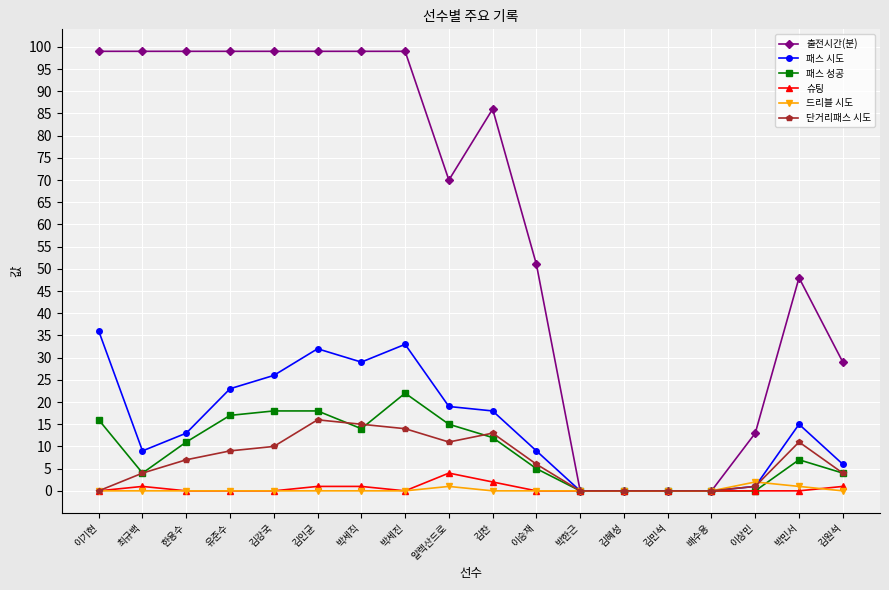

Where is the first local maximum for 패스 시도?

김인균